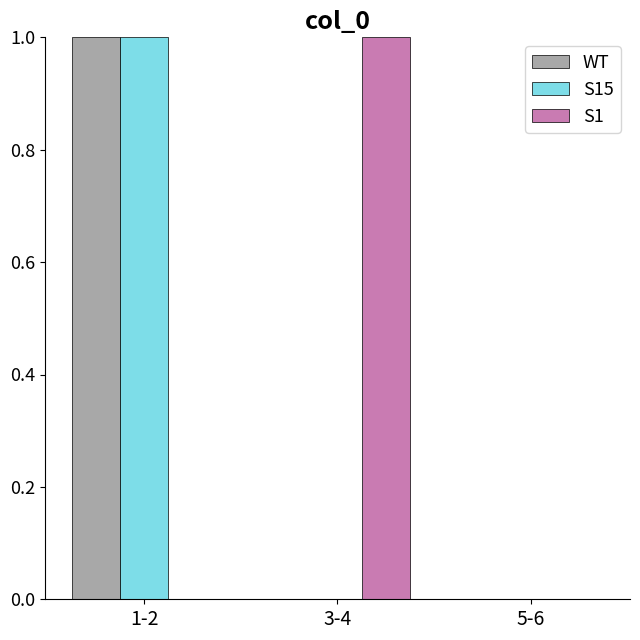

The S1 series shows -1 at 1-2. True or false?

False